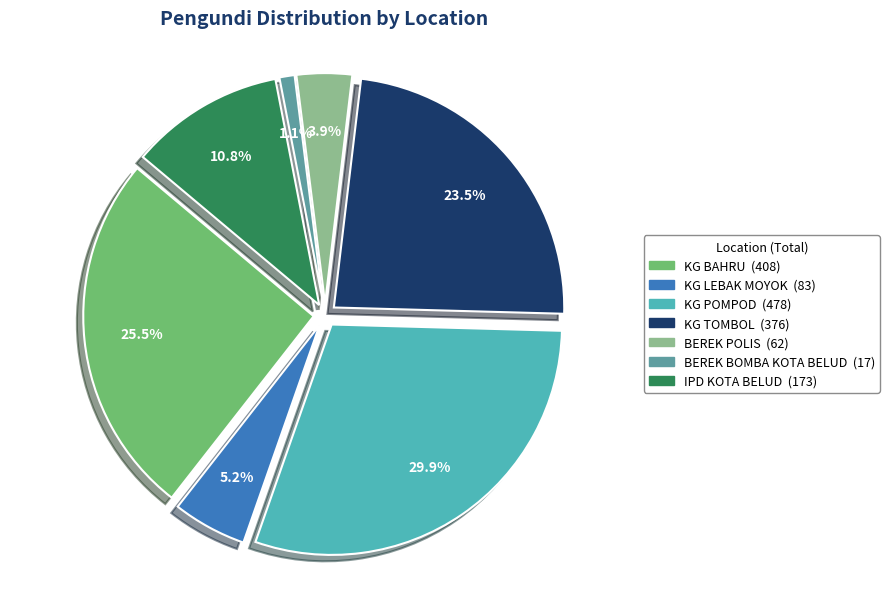

The BEREK BOMBA KOTA BELUD slice represents 14% of the pie. True or false?

False